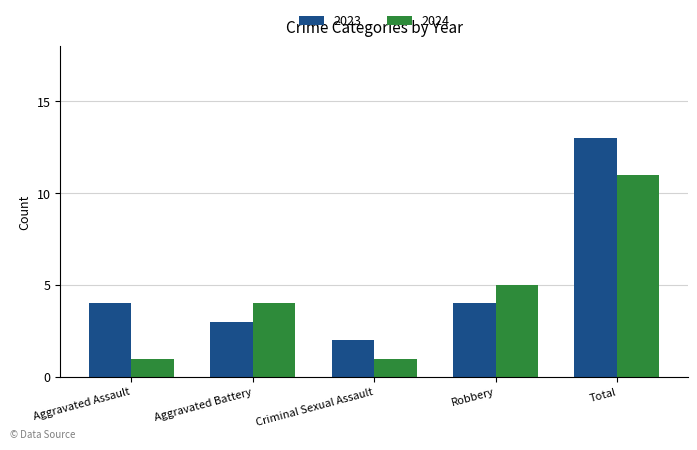

The value of 2024 at Aggravated Assault is 1. True or false?

True